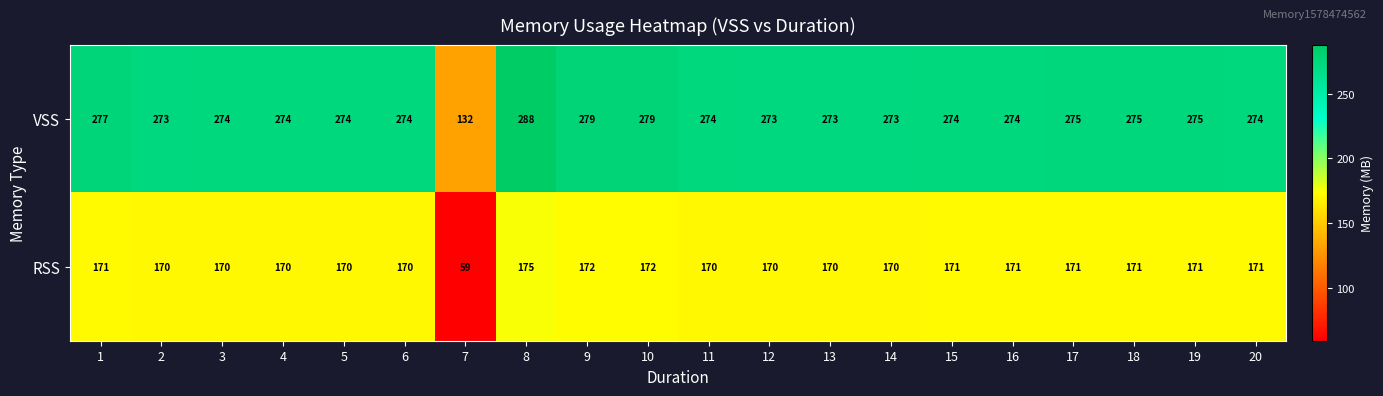

Count the number of data series in this chart.

2